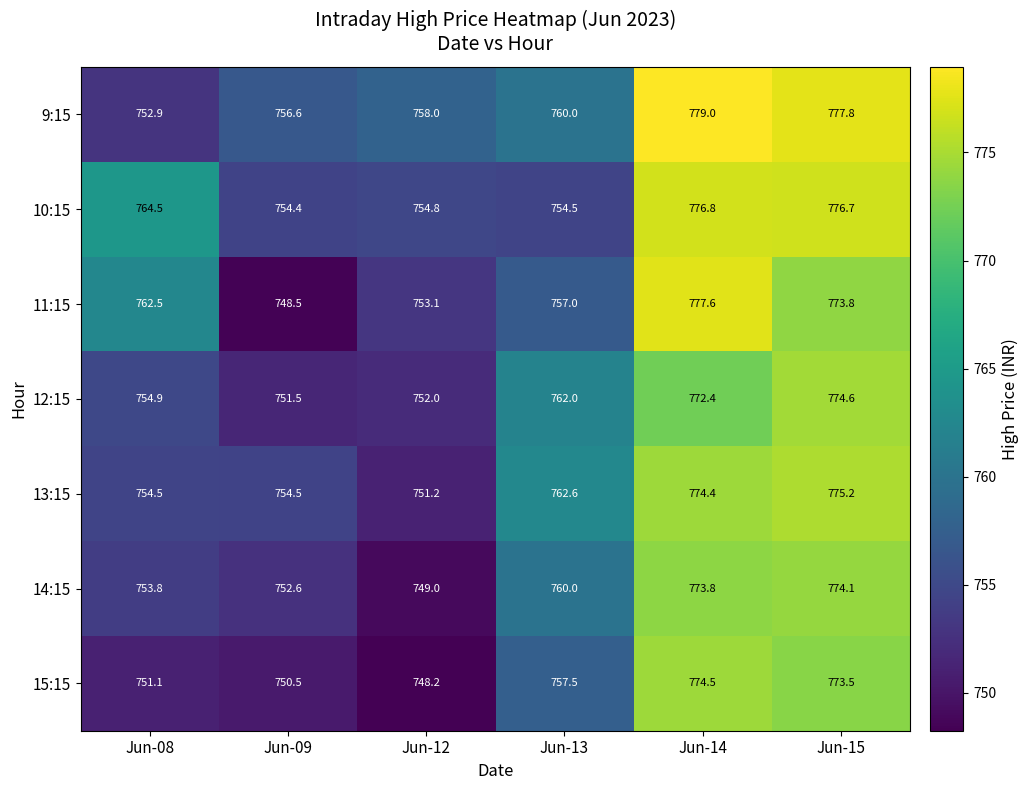

What value does the 11:15 series have at Jun-14?

777.6